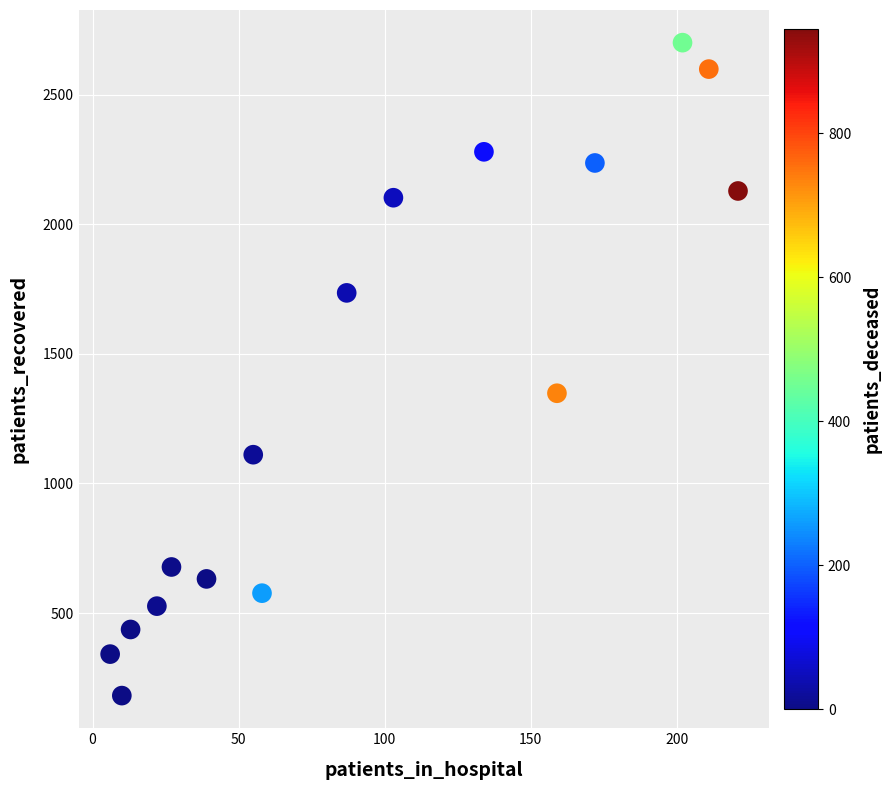

What is the range of X values (max minus min)?

215